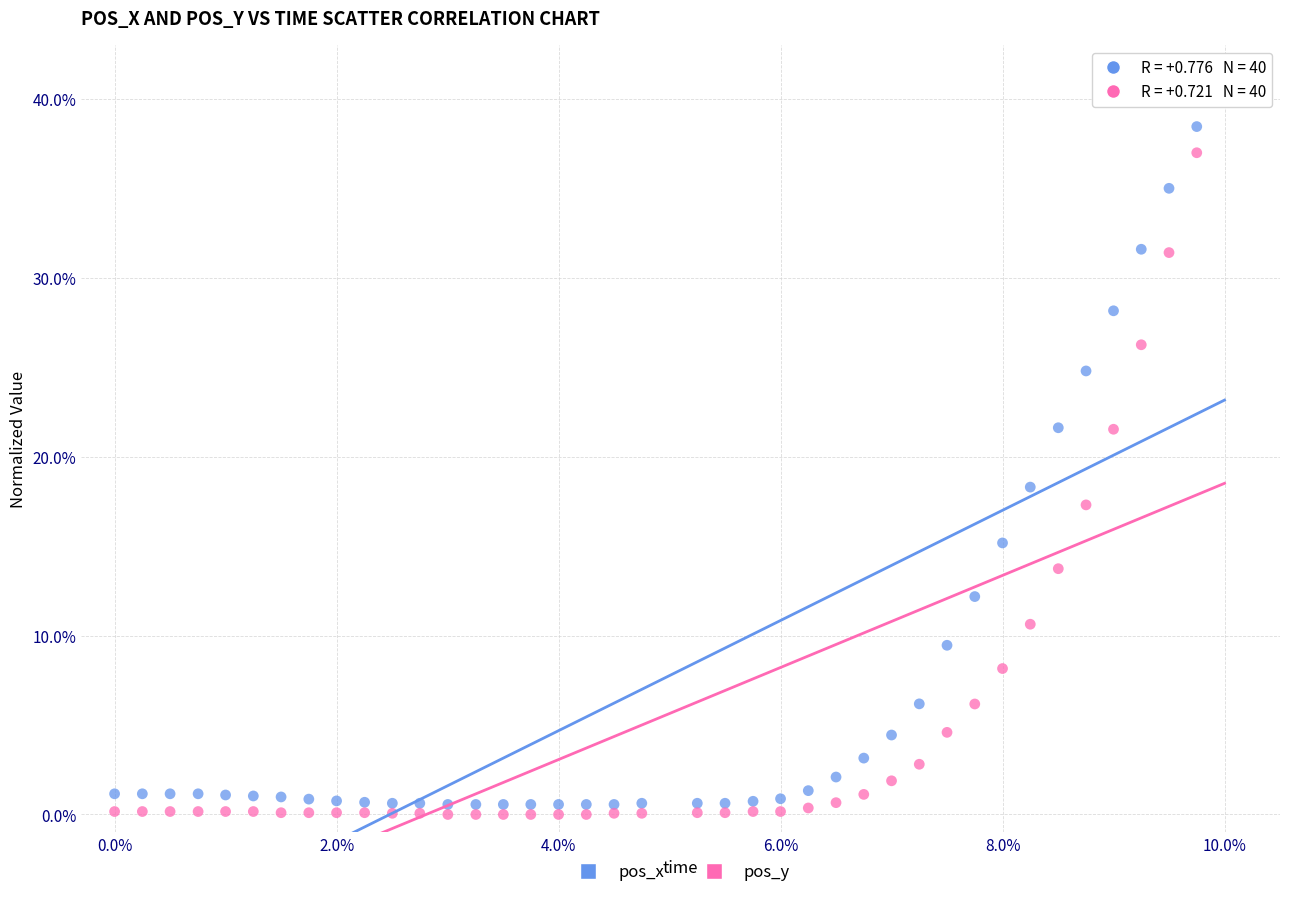

Which series reaches the minimum Y coordinate?

pos_y